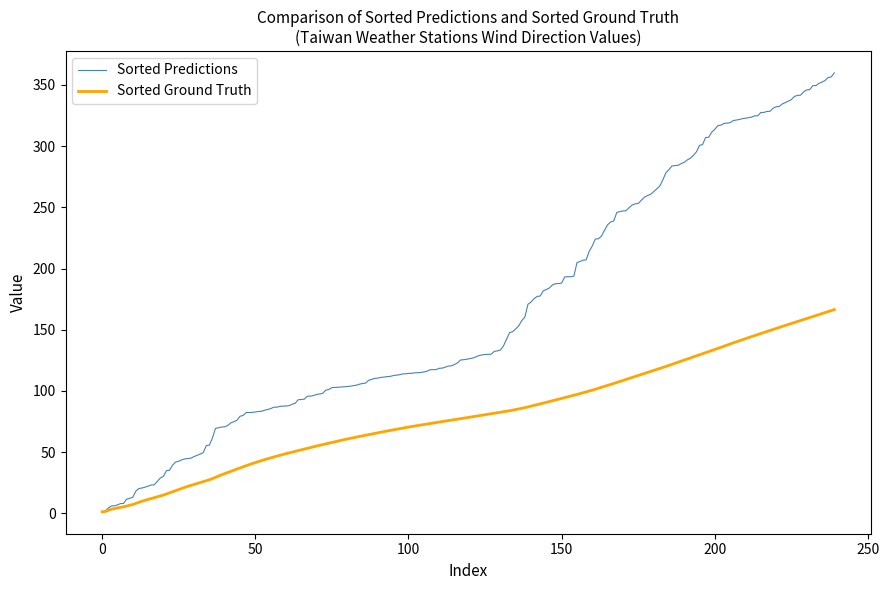

Which series has the largest total across all categories?

Sorted Predictions